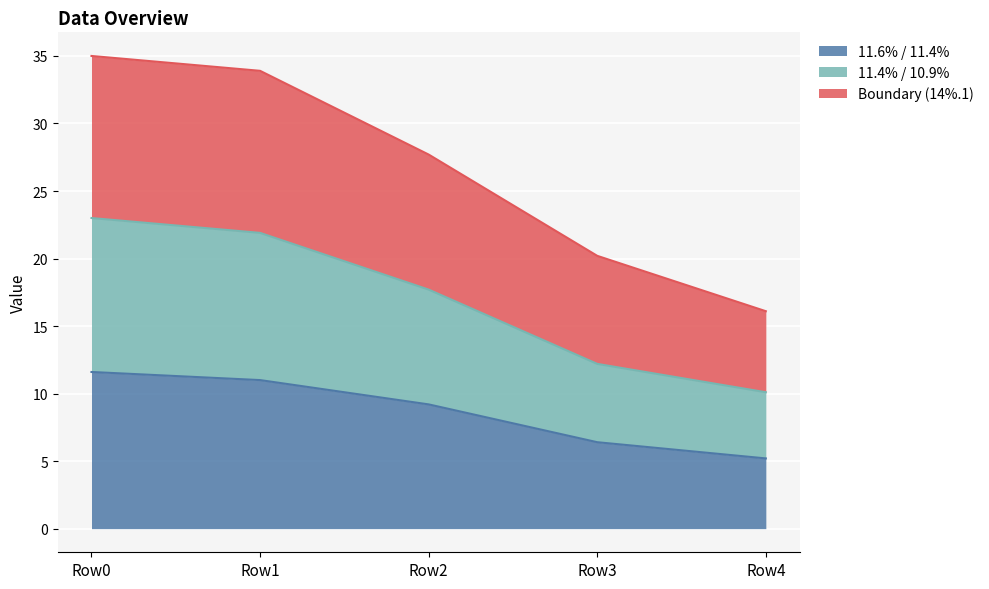

What is the maximum value for 11.6% / 11.4%?

11.6